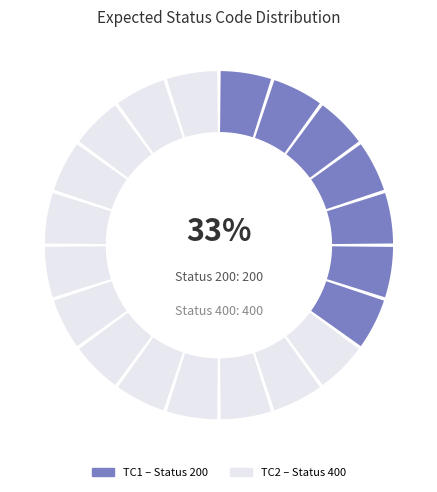

Count the number of slices in the pie.

2